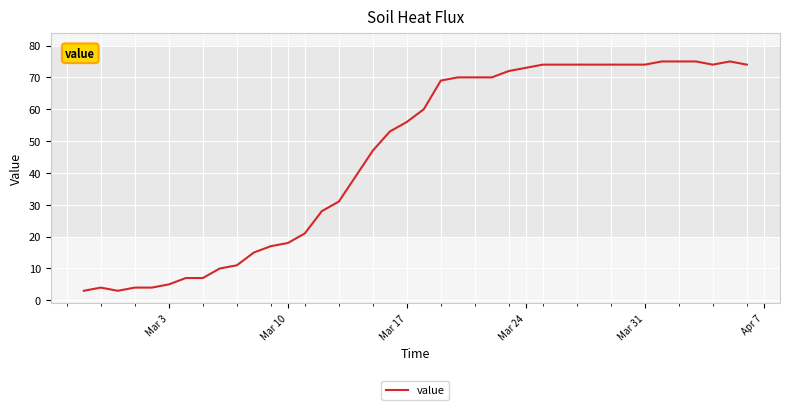

What is the smallest value displayed?

3